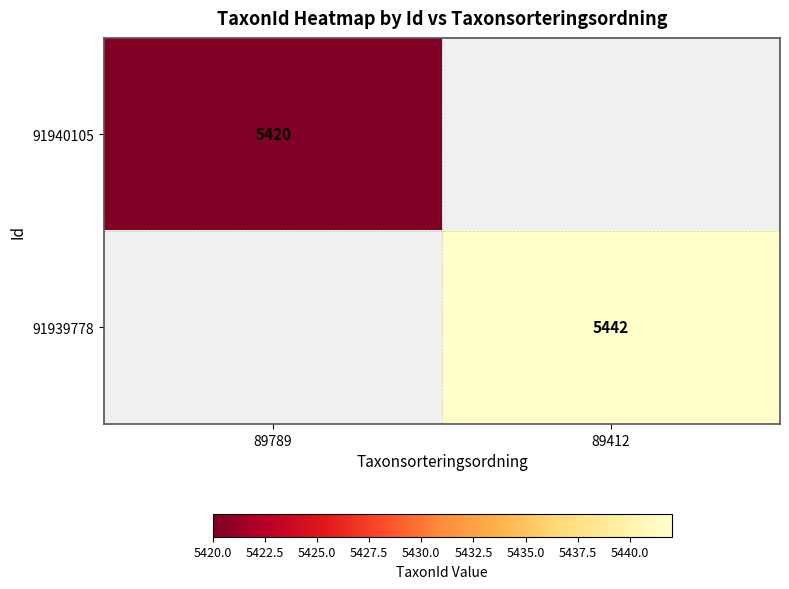

The value of 91939778 at 89412 is 2218. True or false?

False